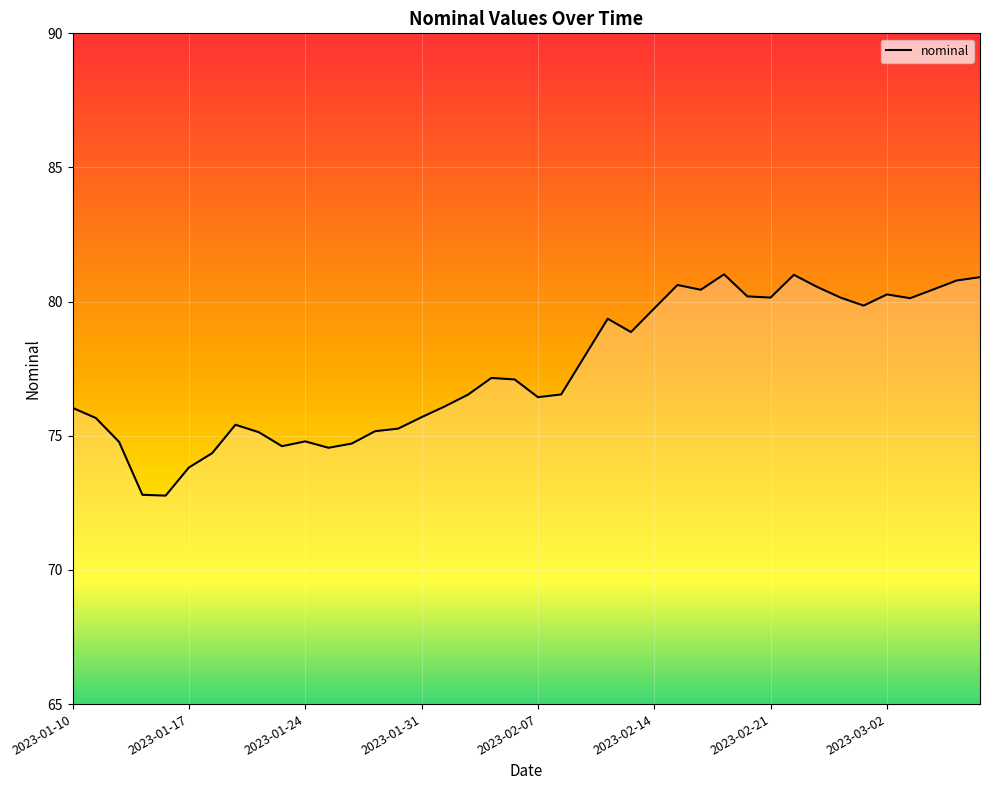

What is the smallest value displayed?

72.8